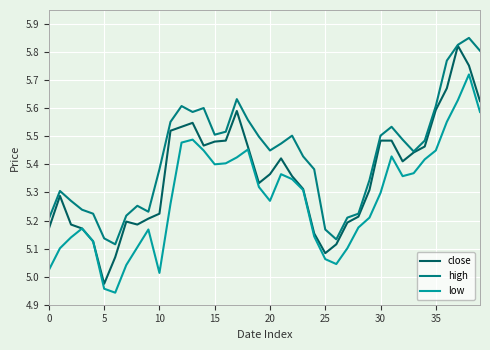

Which series has the largest range (max minus min)?

close